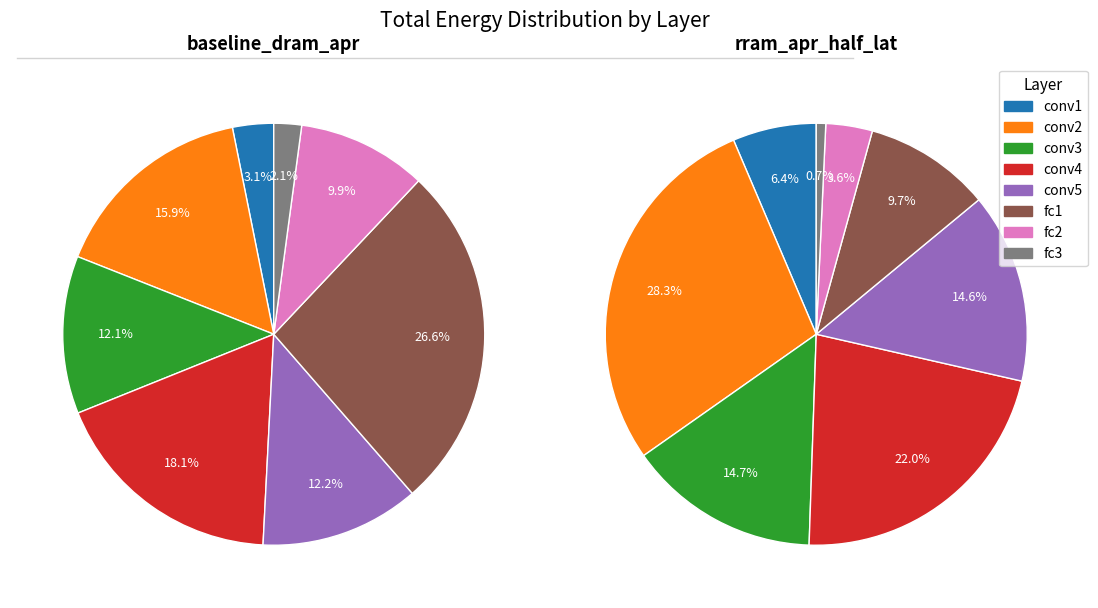

Between conv3 and conv4, which is larger?

conv4